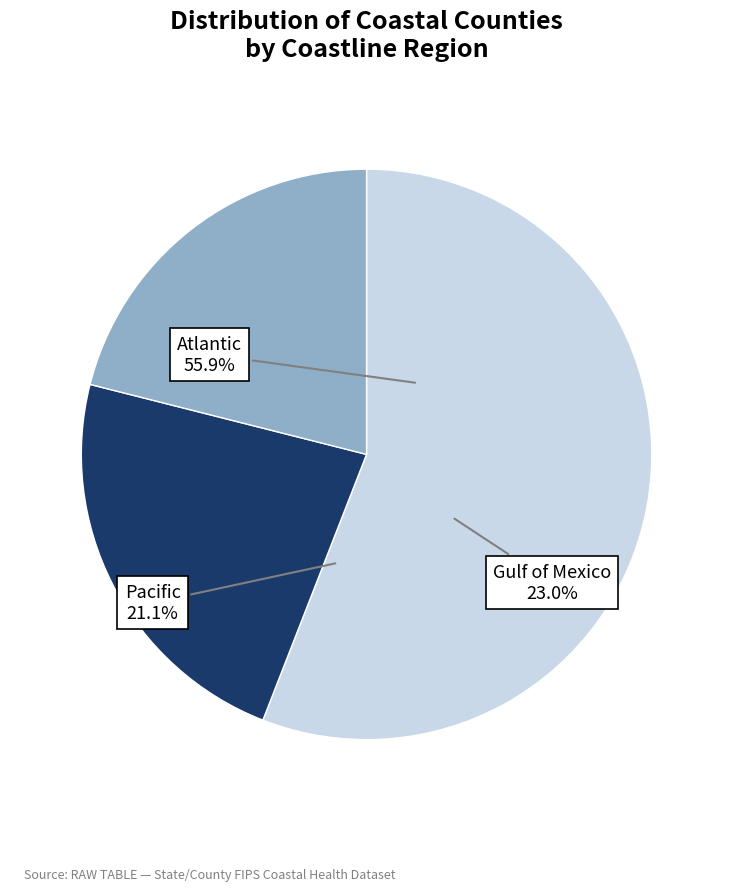

Combined, do Gulf of Mexico and Atlantic account for over 50%?

Yes